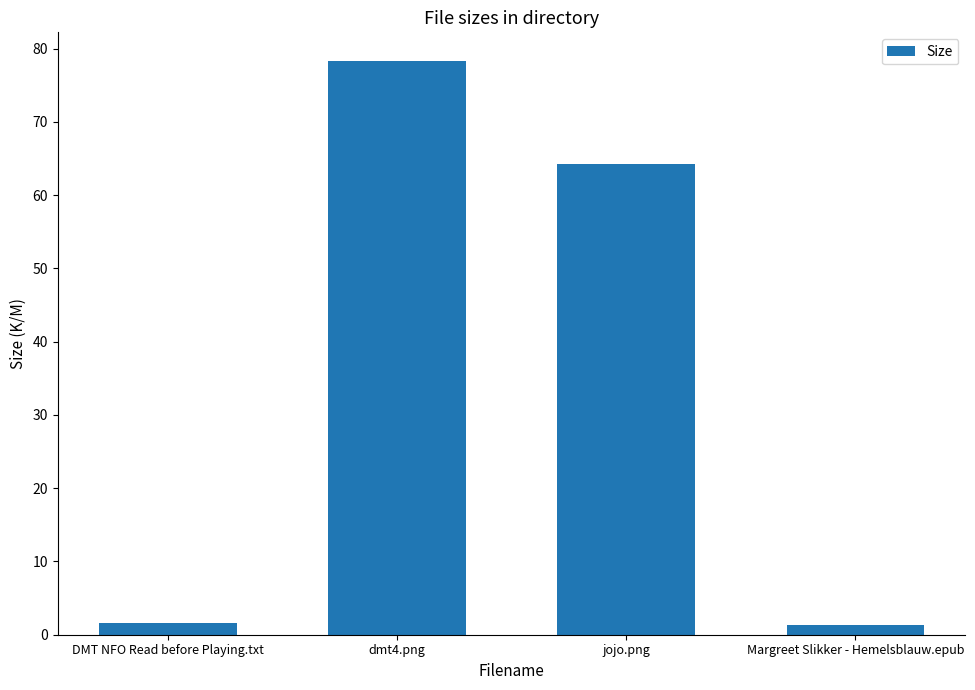

At which label is the value closest to 39?

jojo.png